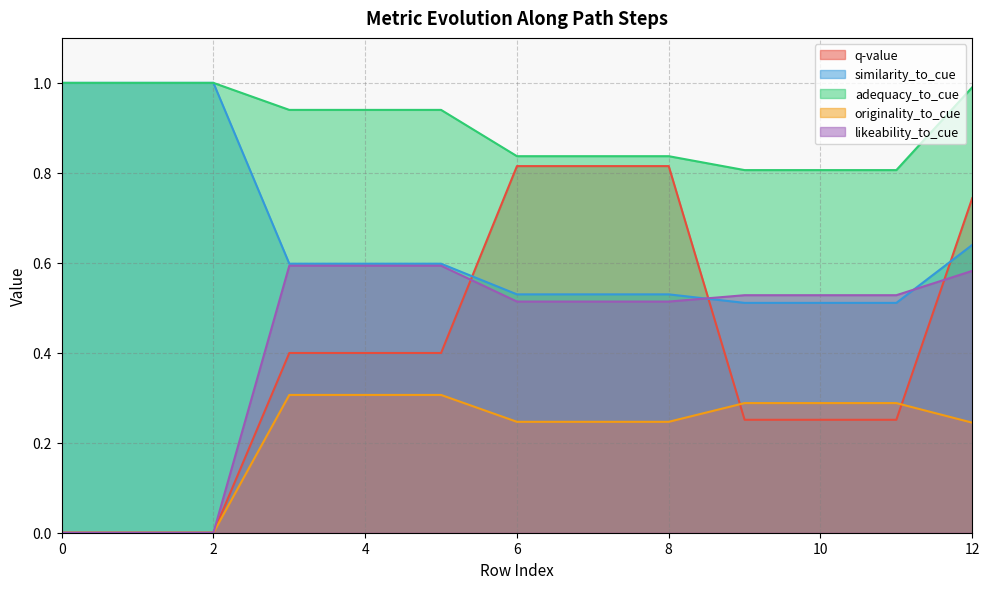

Which series has the largest total across all categories?

adequacy_to_cue